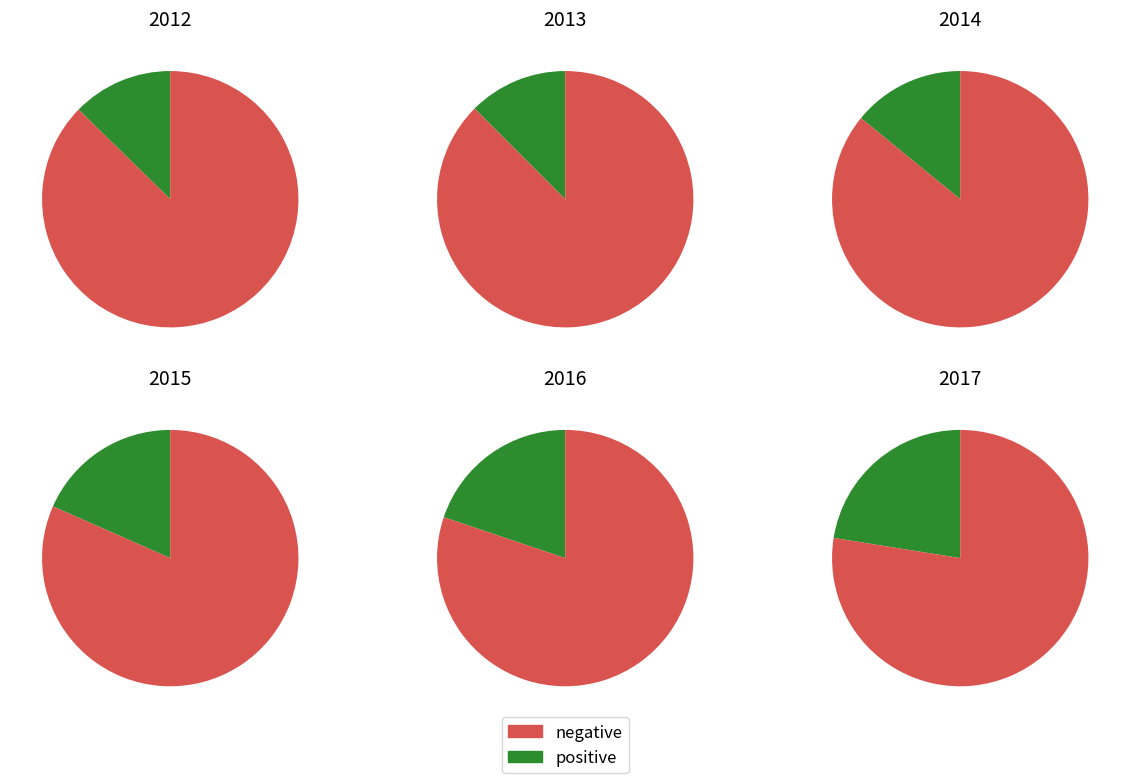

Which has a higher value, 2017 or 2012?

2017